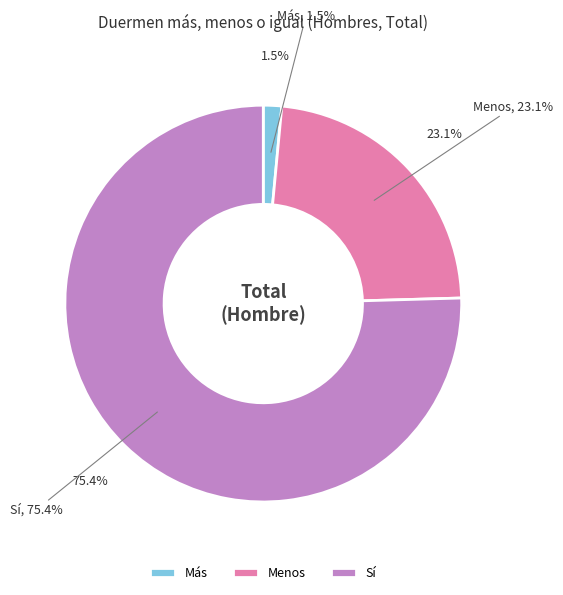

Which category has the biggest portion of the pie?

Sí